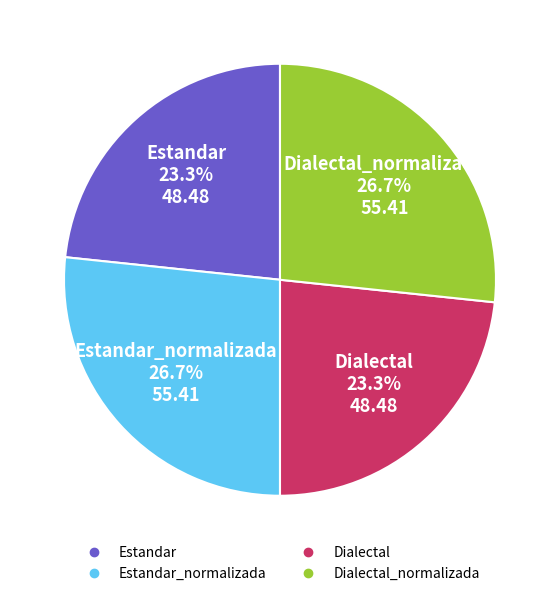

Does any single category account for the majority?

No